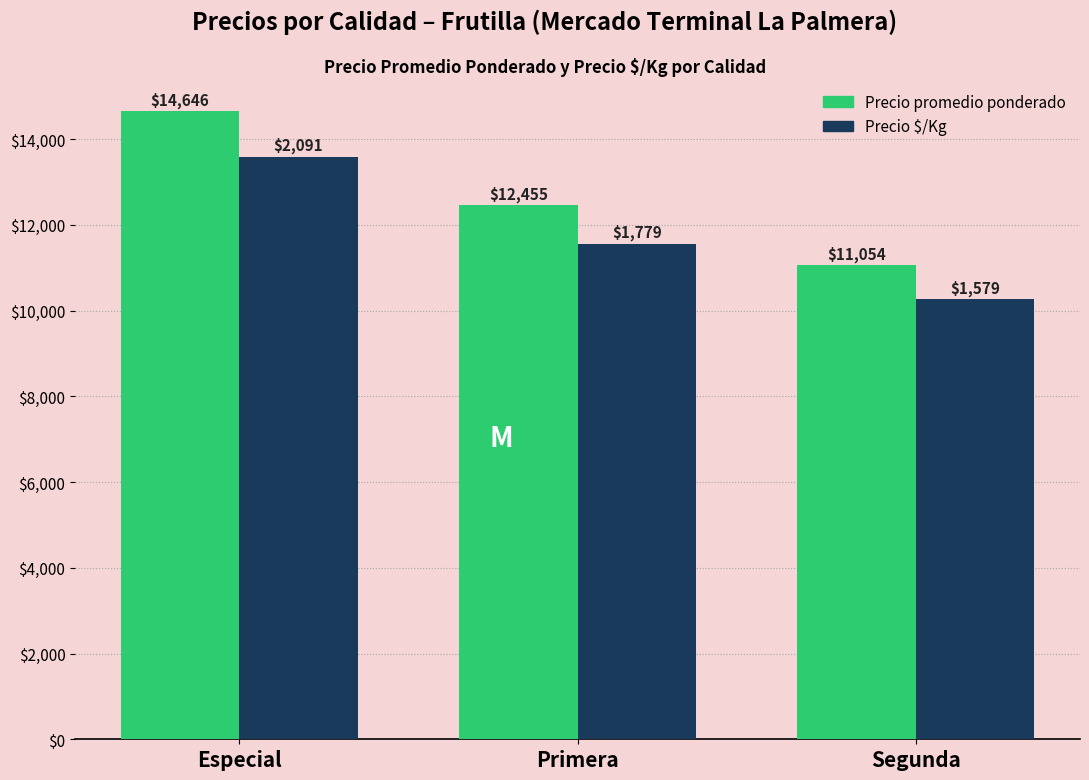

What is the smallest value displayed?

10263.5